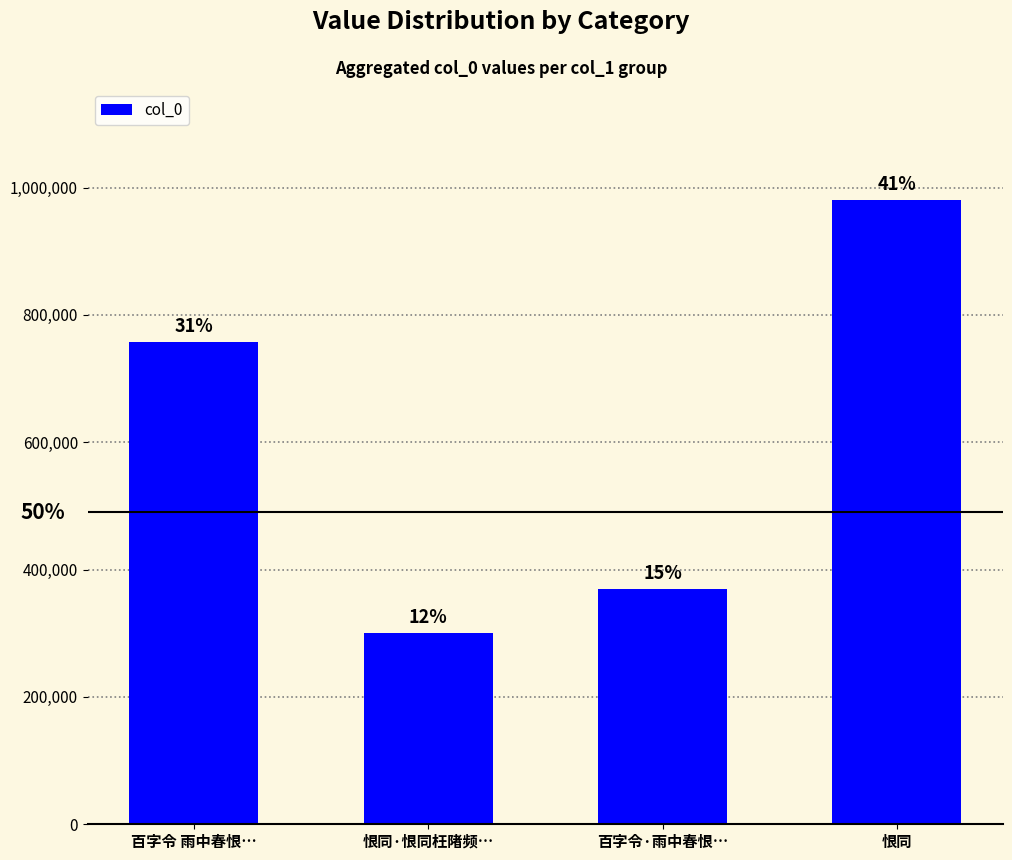

At which category does the chart reach its minimum across all series?

恨同·恨同枉陼频…